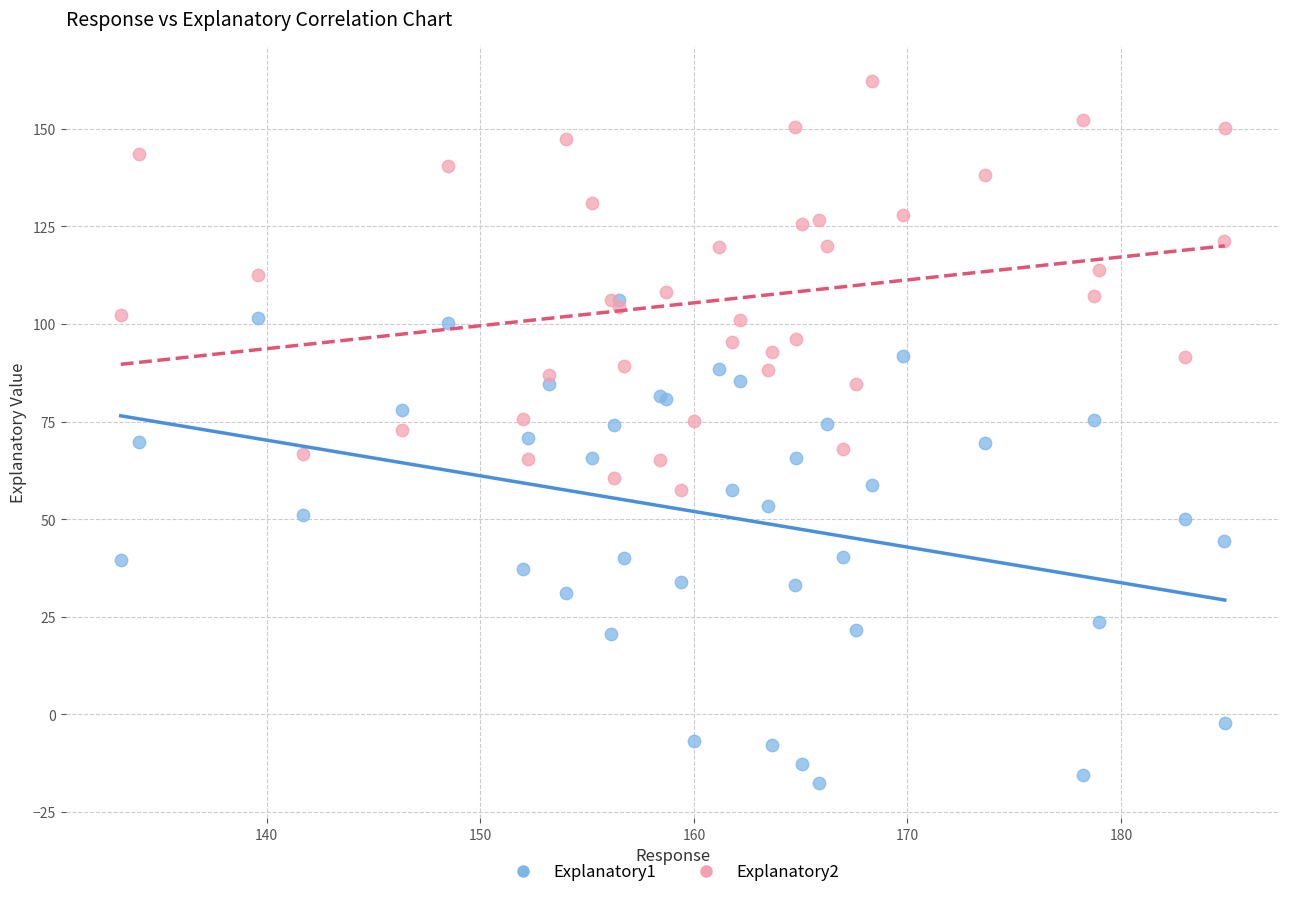

What are all the series names shown in the legend?

Explanatory1, Explanatory2